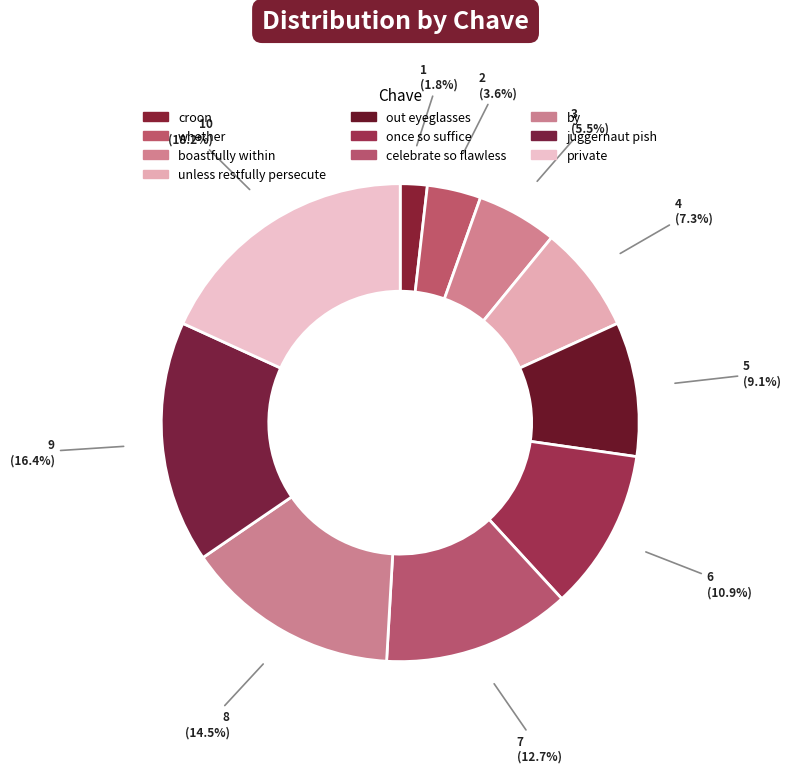

Between croon and celebrate so flawless, which is larger?

celebrate so flawless